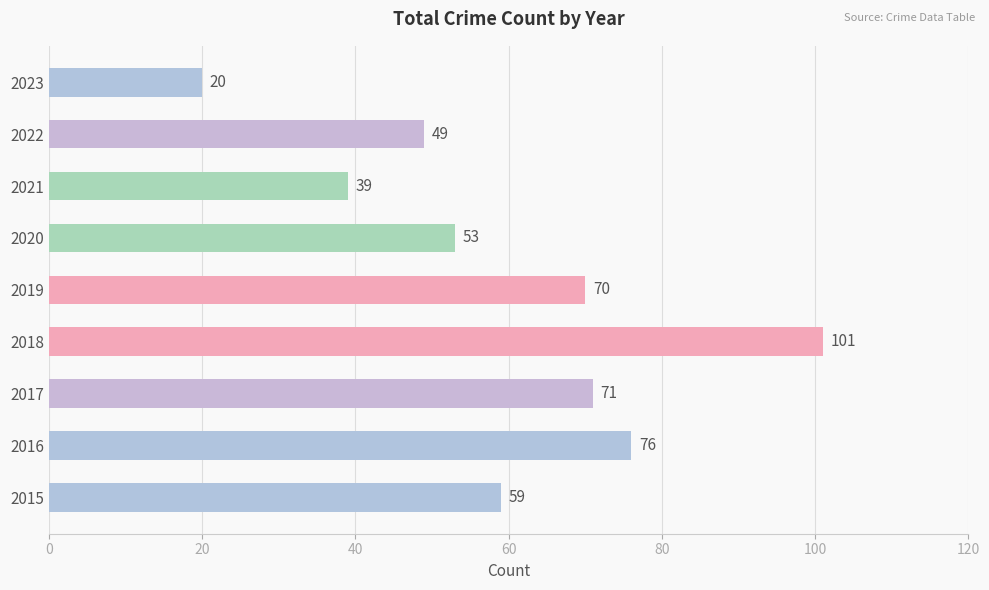

Reading bottom to top, list all the values displayed in this chart.

2015=59	2016=76	2017=71	2018=101	2019=70	2020=53	2021=39	2022=49	2023=20